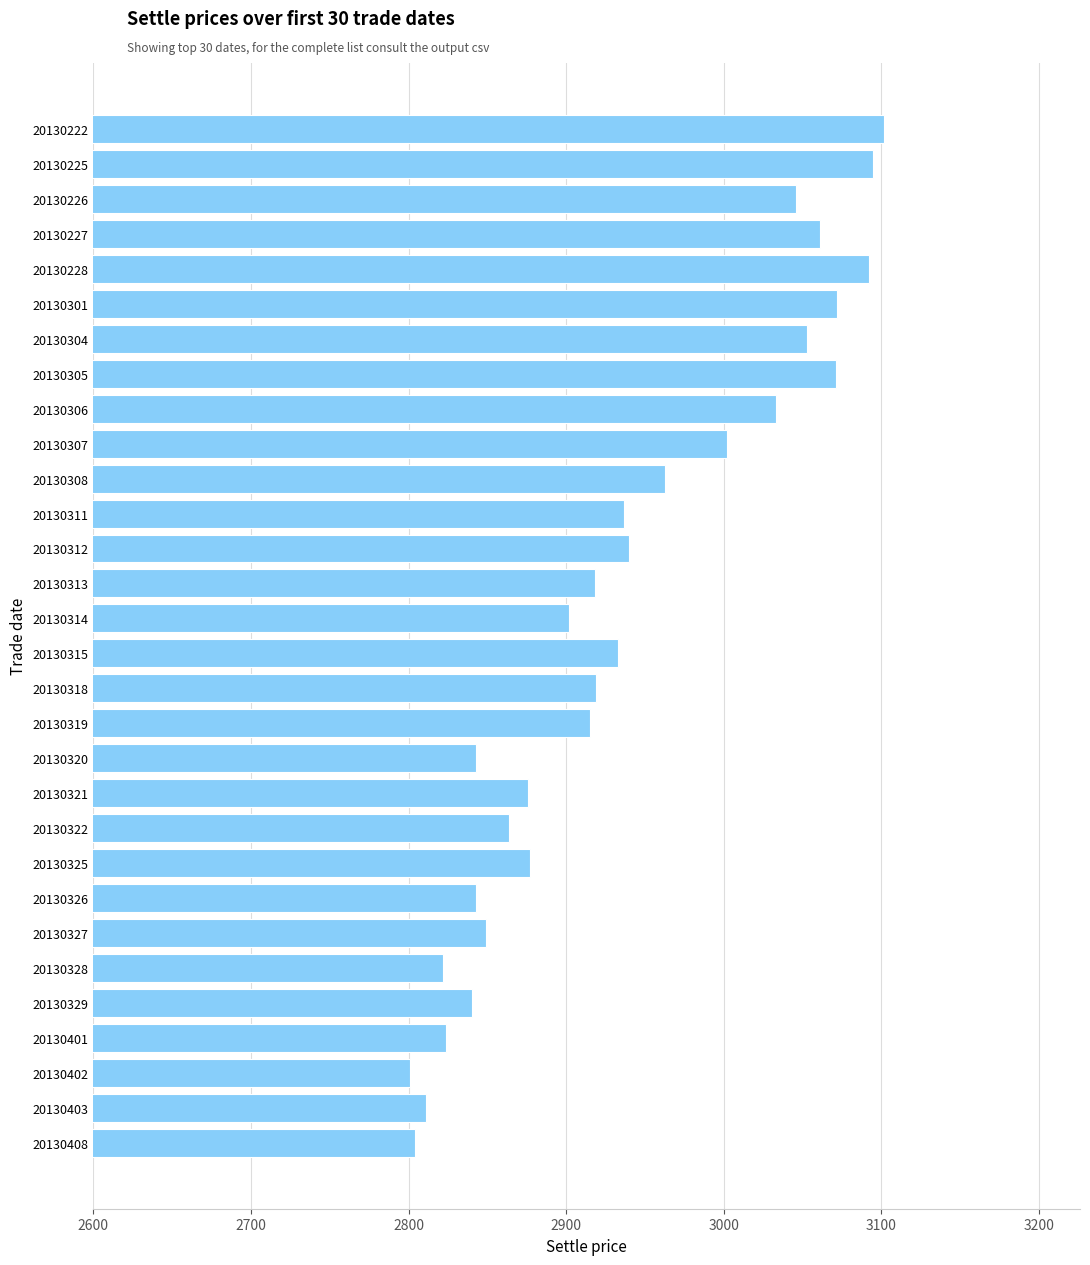

What is the ratio of the value at 20130326 to the value at 20130313?

1.0